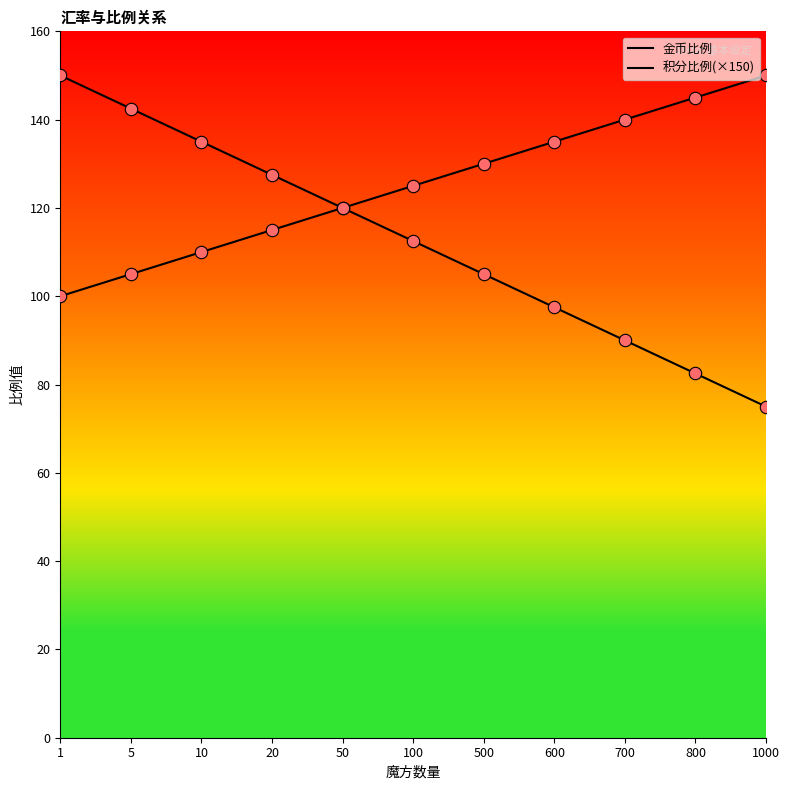

How many lines are shown in the chart?

2